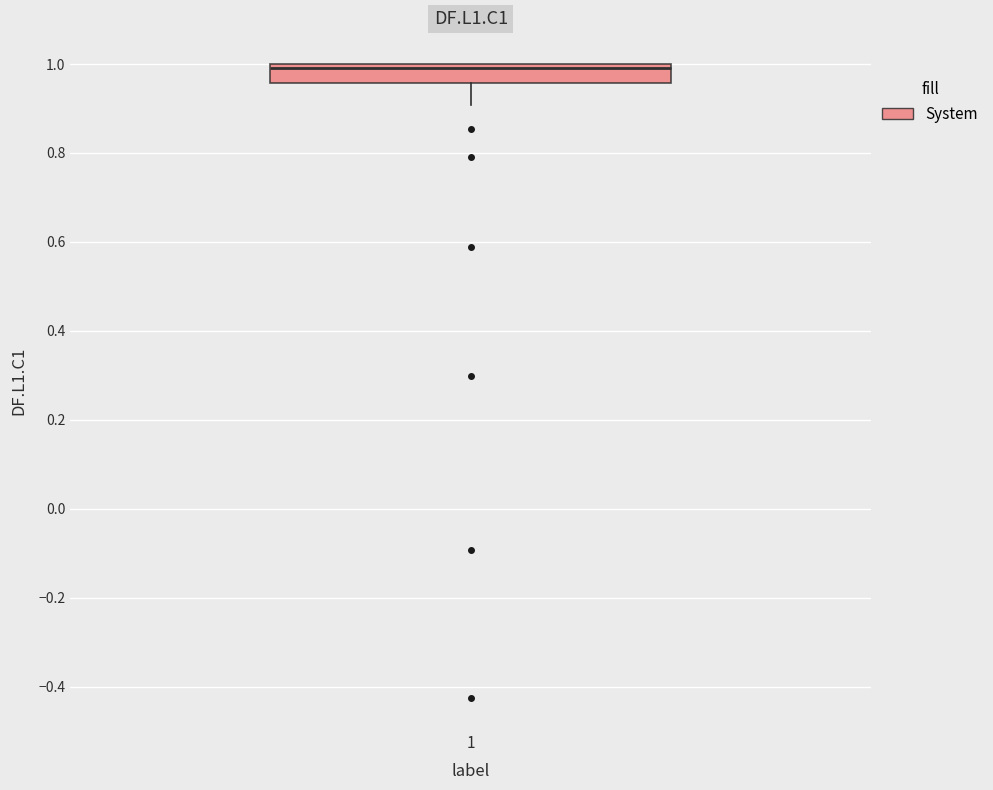

Read this box plot against the y-axis: the position of the median line, the range covered by the box, and the ends of both whiskers. The values are not printed on the chart, so give them approximately, as read against the axis.

median 1.00 (just below the box's upper edge), box 0.96 to 1.00, whiskers 0.90 to 1.00